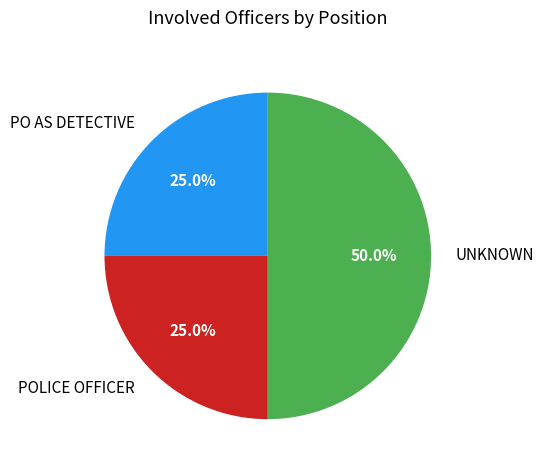

Does POLICE OFFICER account for over 50% of the chart?

No